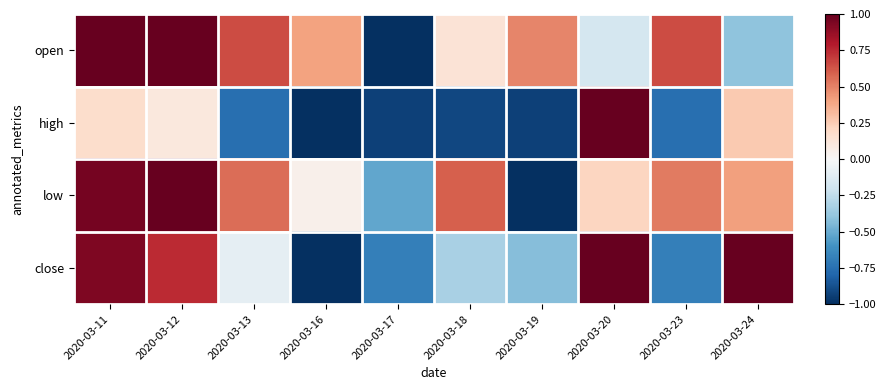

Which series has the widest spread of values?

open